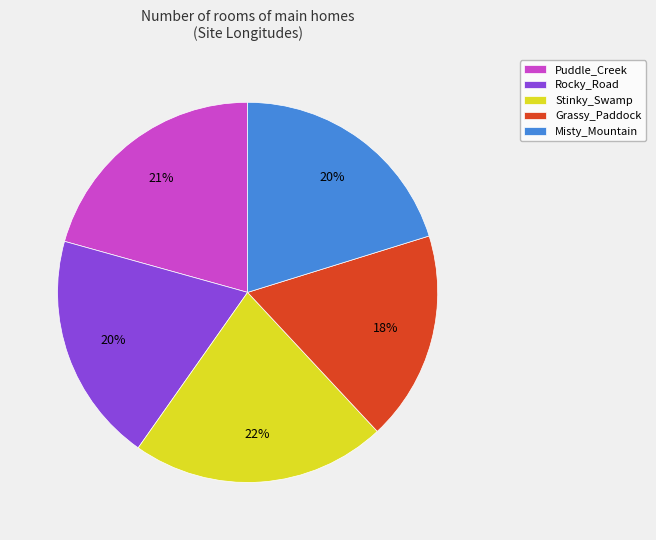

How many slices are in this pie chart?

5